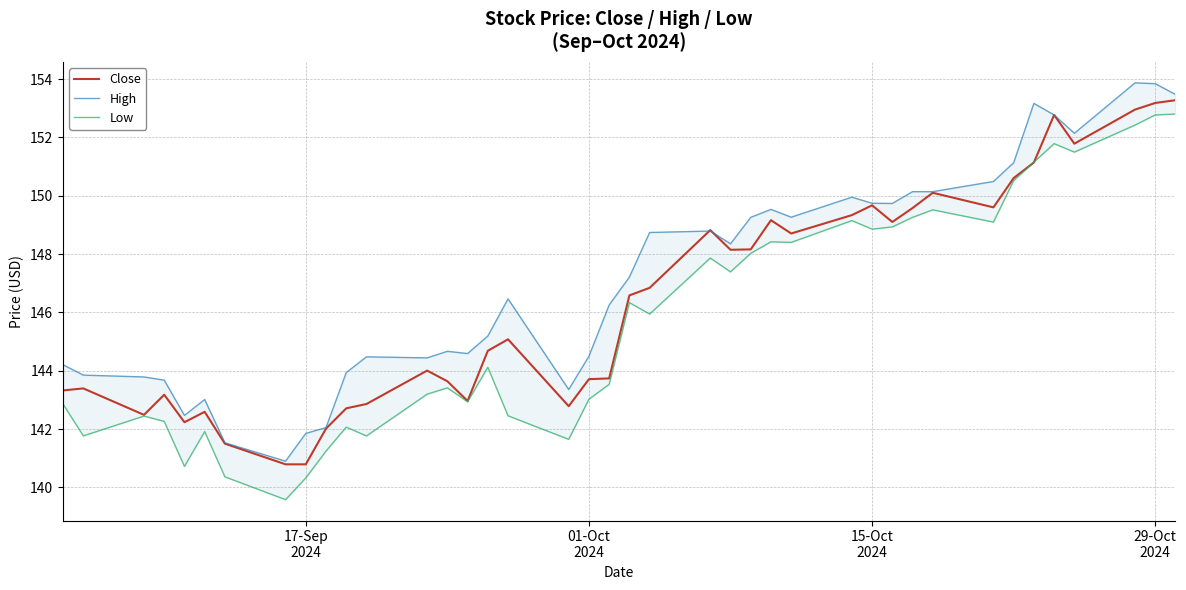

What is the minimum value for Close?

140.8